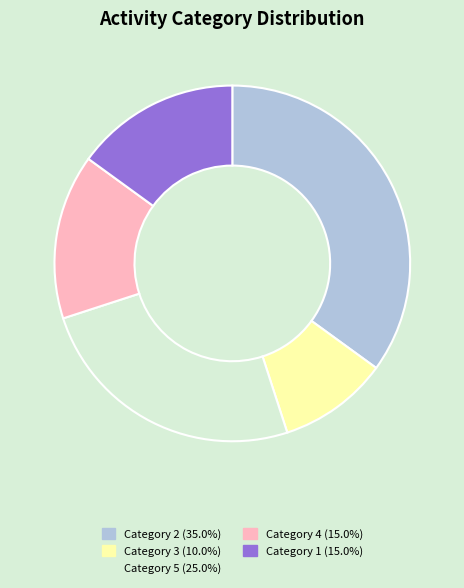

Is the sum of Category 5 (25.0%) and Category 3 (10.0%) greater than half?

No